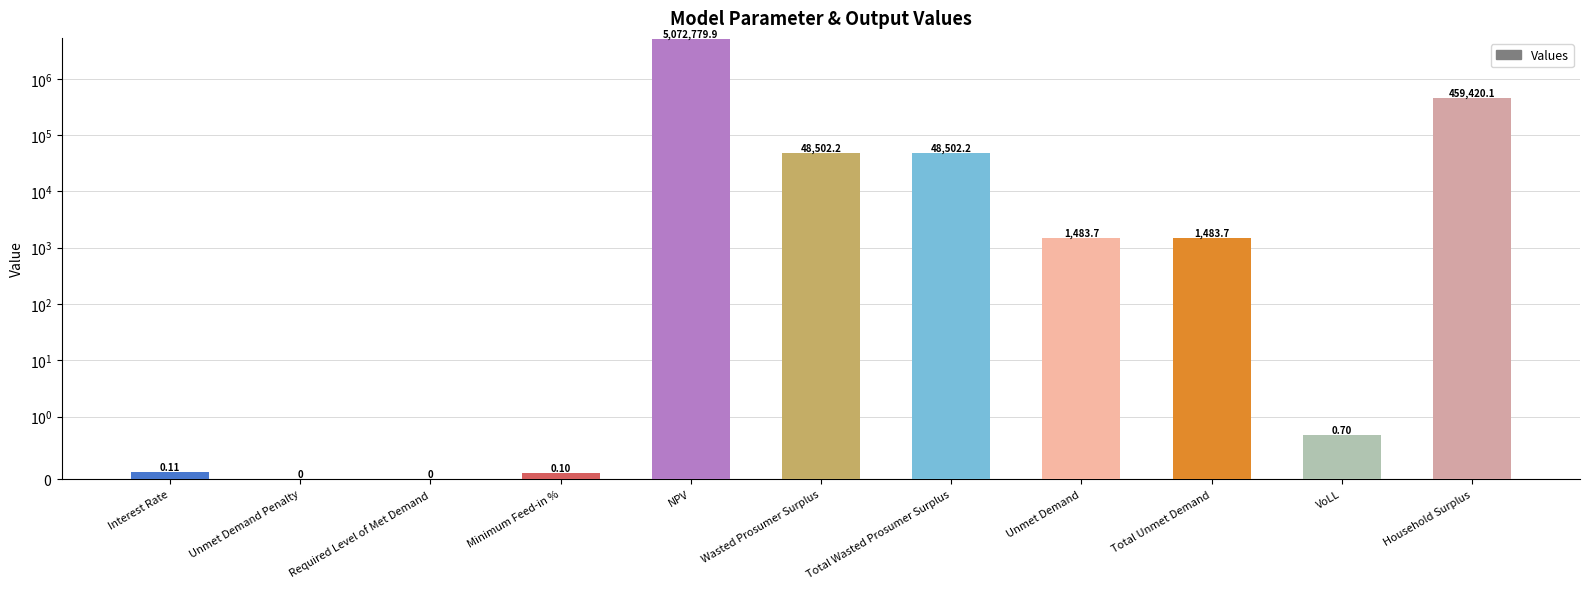

What is the sum of the values at Household Surplus and Total Wasted Prosumer Surplus?

507922.2